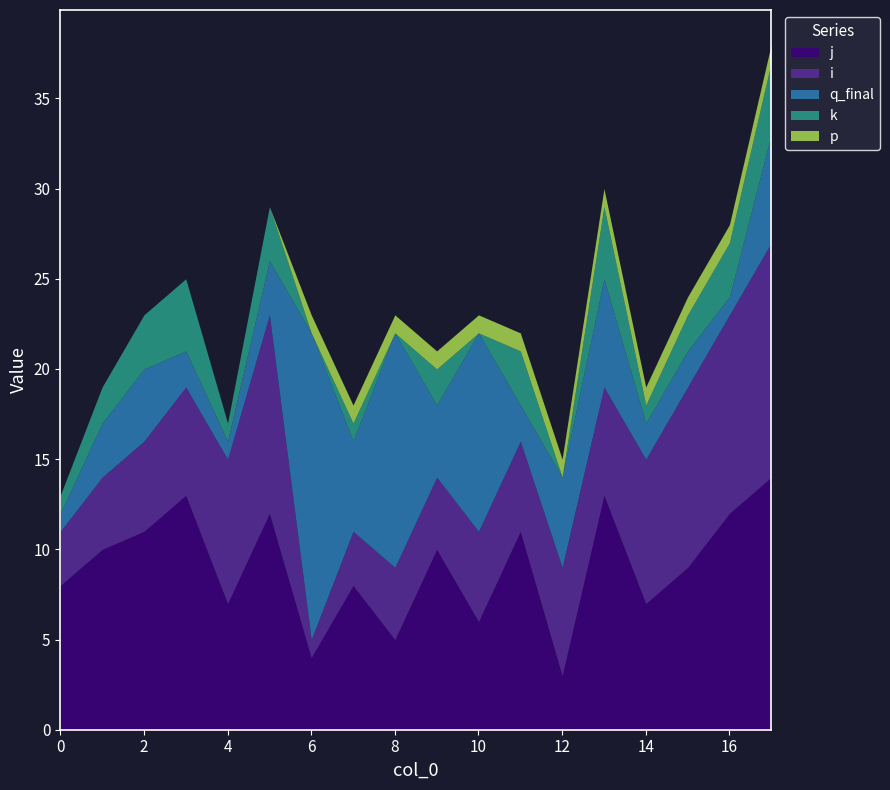

What is the difference between the second highest and second lowest values in the q_final series?

12